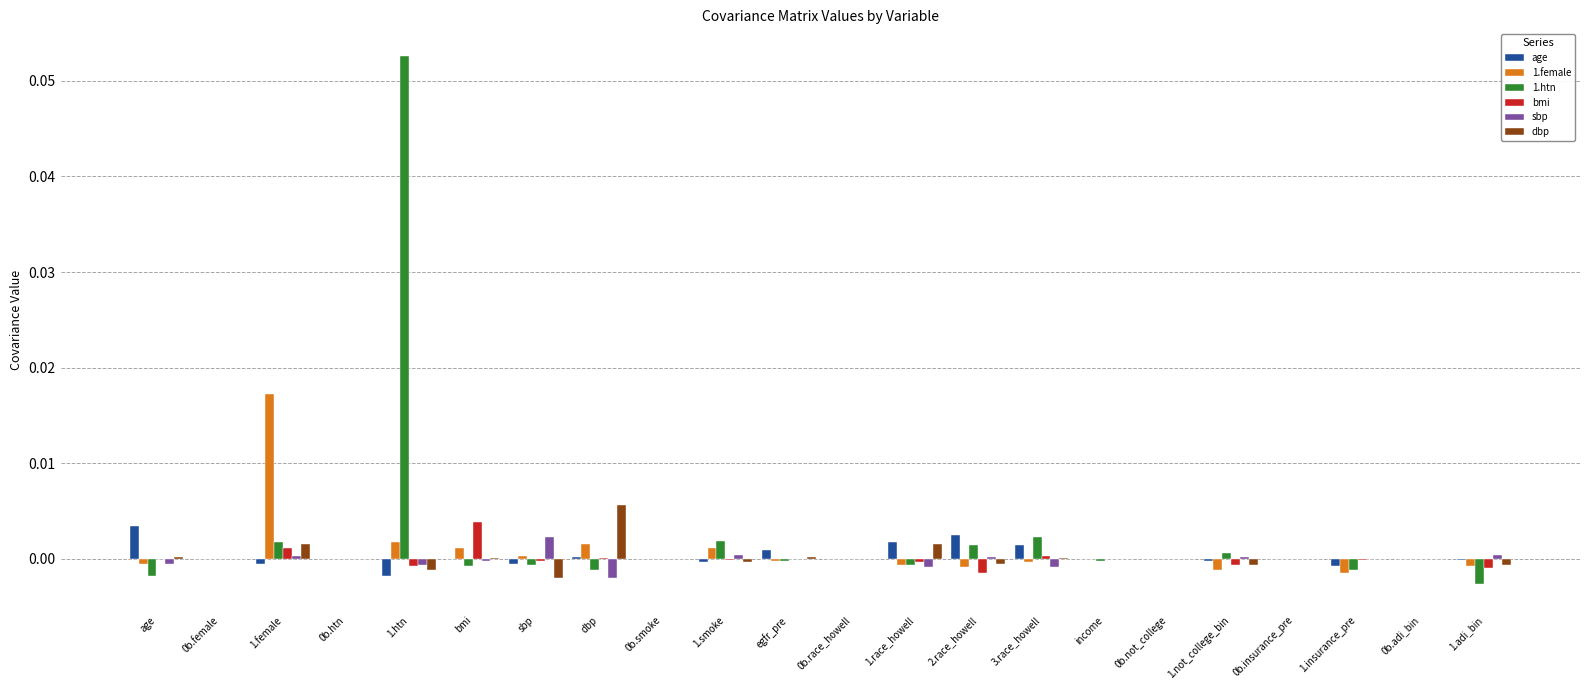

Which category has the highest value in the dbp series?

dbp